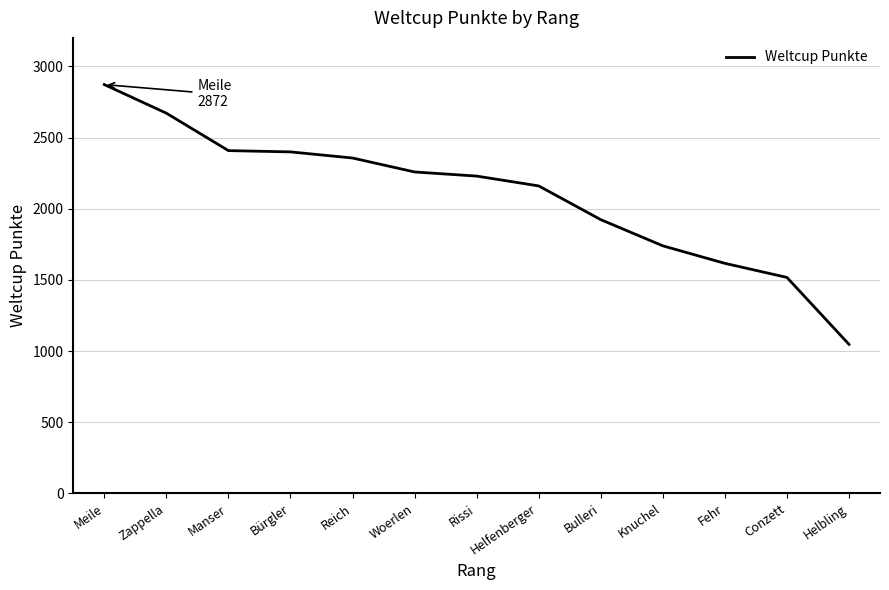

True or false: the data shows 3544 at Reich.

False